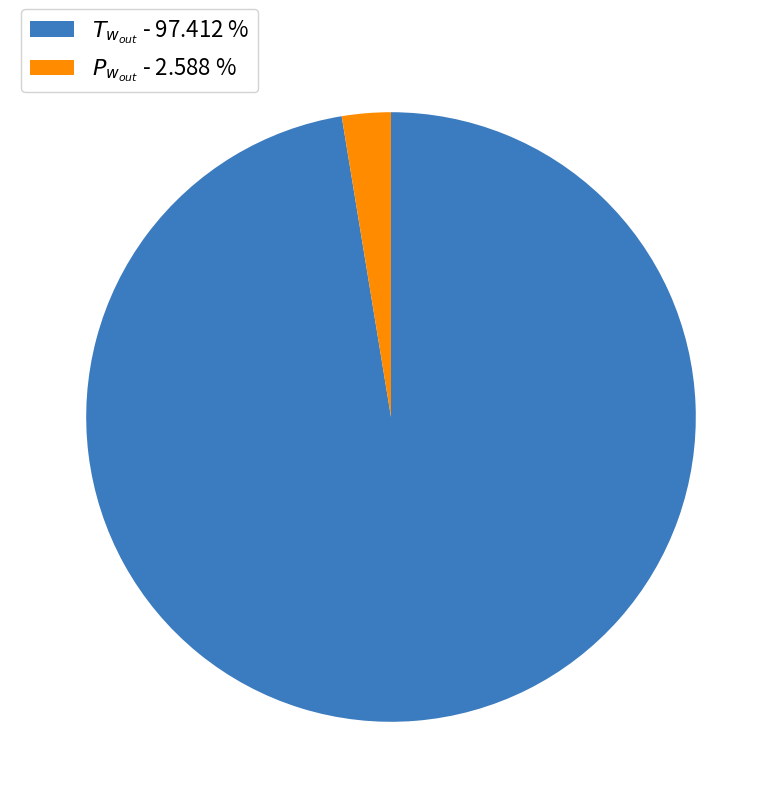

Does any single category account for the majority?

Yes